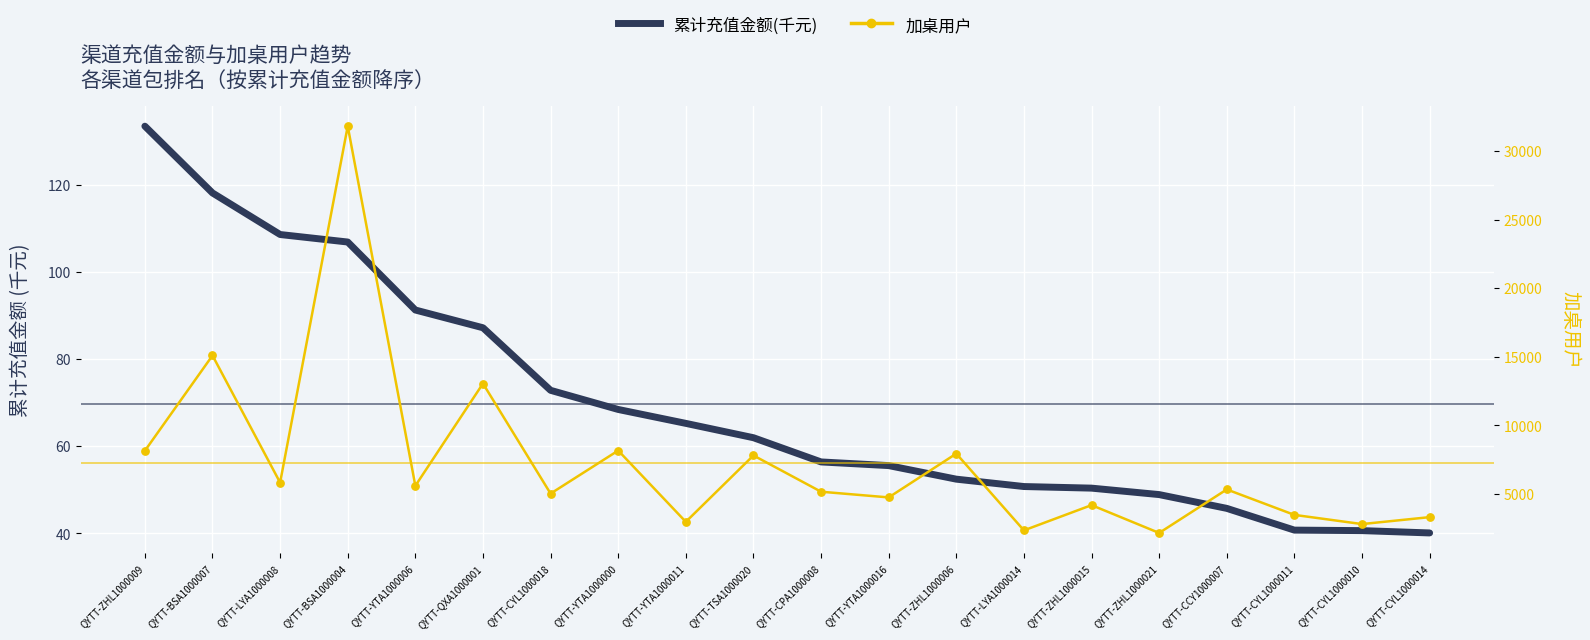

Which series reaches the minimum Y coordinate?

累计充值金额(千元)